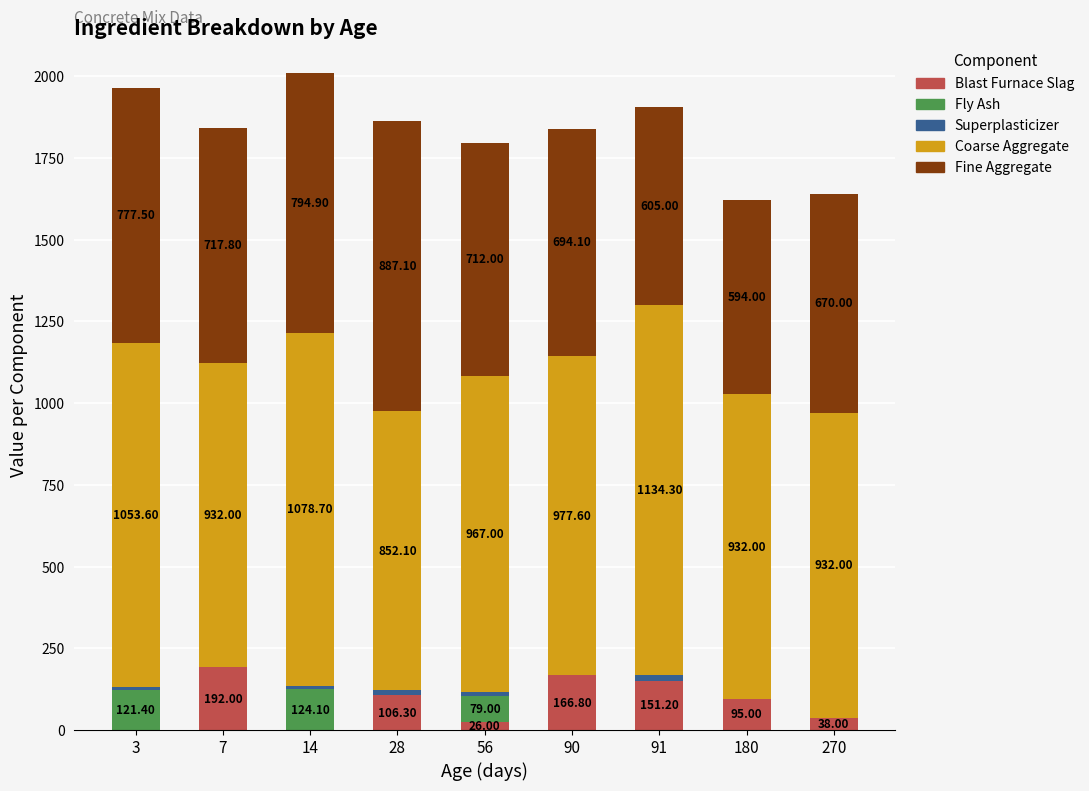

At which category is the sum across all series the highest?

14